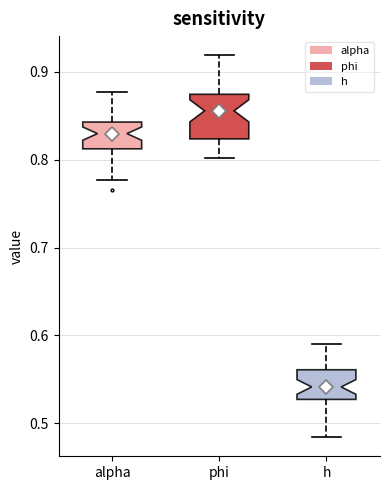

Reading left to right, transcribe this box plot: for each box, give where its median line is, the range the box spans, and where its two whiskers end, as read against the y-axis. The values are not printed on the chart, so give them approximately, as read against the axis.

alpha: median 0.83, box 0.81 to 0.84, whiskers 0.78 to 0.88
phi: median 0.86, box 0.82 to 0.87, whiskers 0.80 to 0.92
h: median 0.54, box 0.53 to 0.56, whiskers 0.48 to 0.59